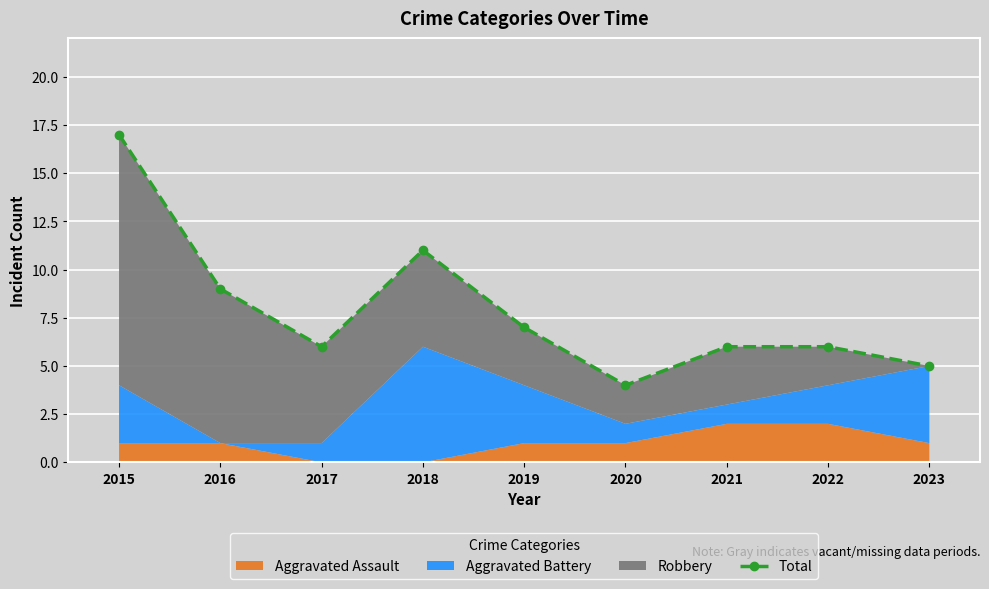

List the labels in order of value, largest first.

2015, 2018, 2016, 2019, 2017, 2021, 2022, 2023, 2020